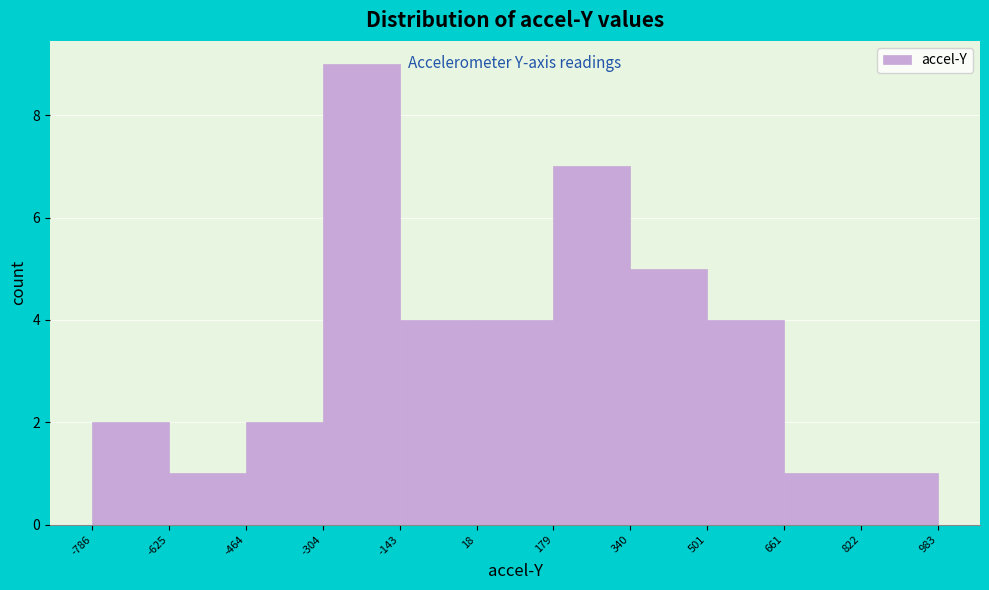

Over which range of the x-axis is the bar tallest?

-304 to -143